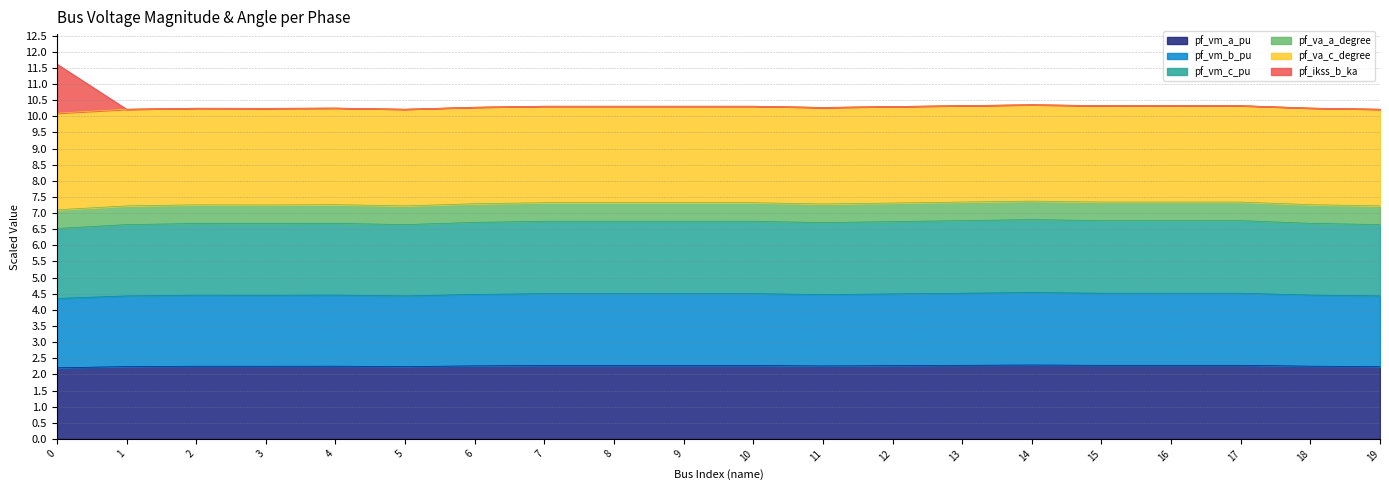

What are all the series names shown in the legend?

pf_vm_a_pu, pf_vm_b_pu, pf_vm_c_pu, pf_va_a_degree, pf_va_c_degree, pf_ikss_b_ka